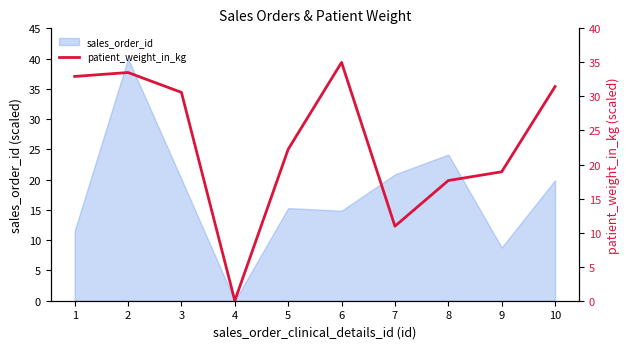

The chart shows a value of 52.6 at 3. True or false?

False